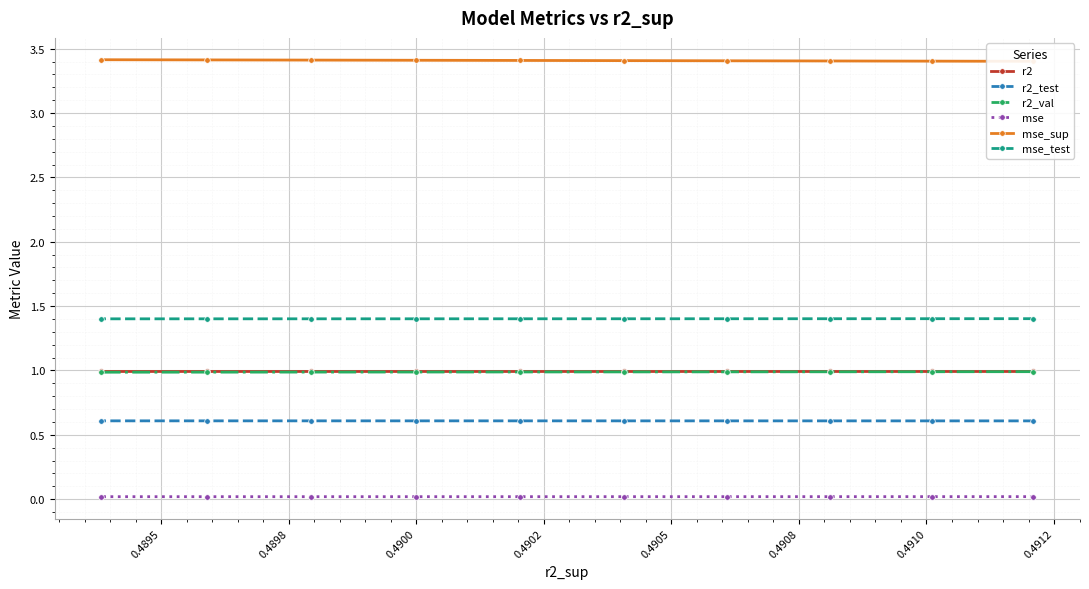

Reading left to right, what are all the values shown in this chart?

r2: 1.0	1.0	1.0	1.0	1.0	1.0	1.0	1.0	1.0	1.0
r2_test: 0.6	0.6	0.6	0.6	0.6	0.6	0.6	0.6	0.6	0.6
r2_val: 1.0	1.0	1.0	1.0	1.0	1.0	1.0	1.0	1.0	1.0
mse: 0.0	0.0	0.0	0.0	0.0	0.0	0.0	0.0	0.0	0.0
mse_sup: 3.4	3.4	3.4	3.4	3.4	3.4	3.4	3.4	3.4	3.4
mse_test: 1.4	1.4	1.4	1.4	1.4	1.4	1.4	1.4	1.4	1.4